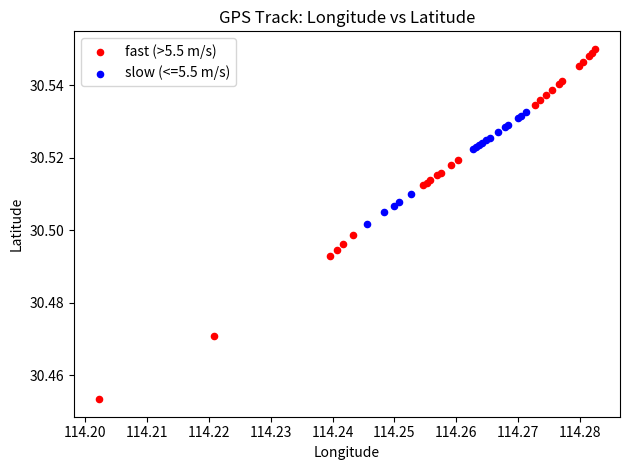

Which series contains the lowest Y value?

fast (>5.5 m/s)